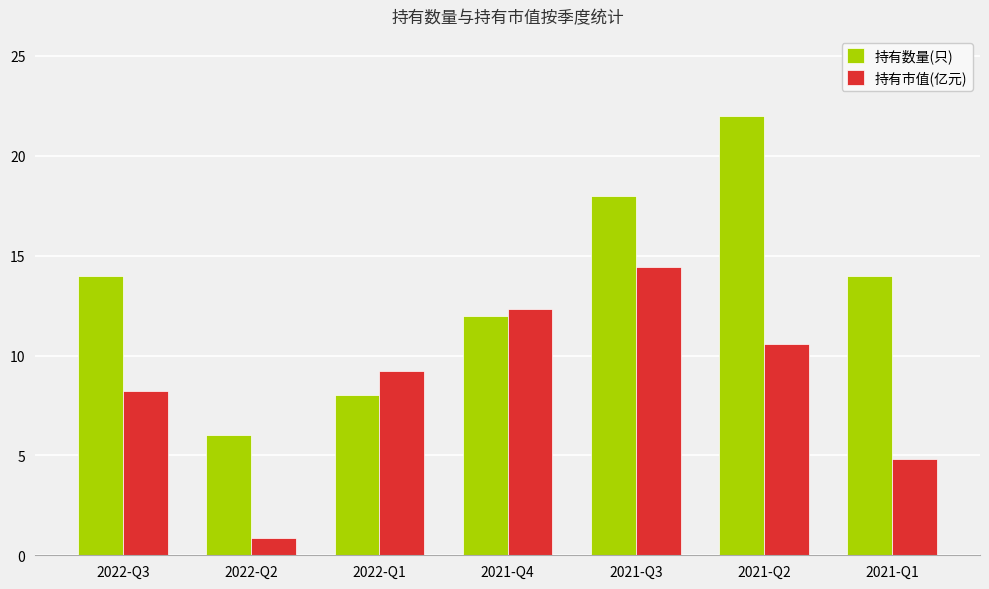

What is the difference between the second highest and second lowest values in the 持有数量(只) series?

10.0